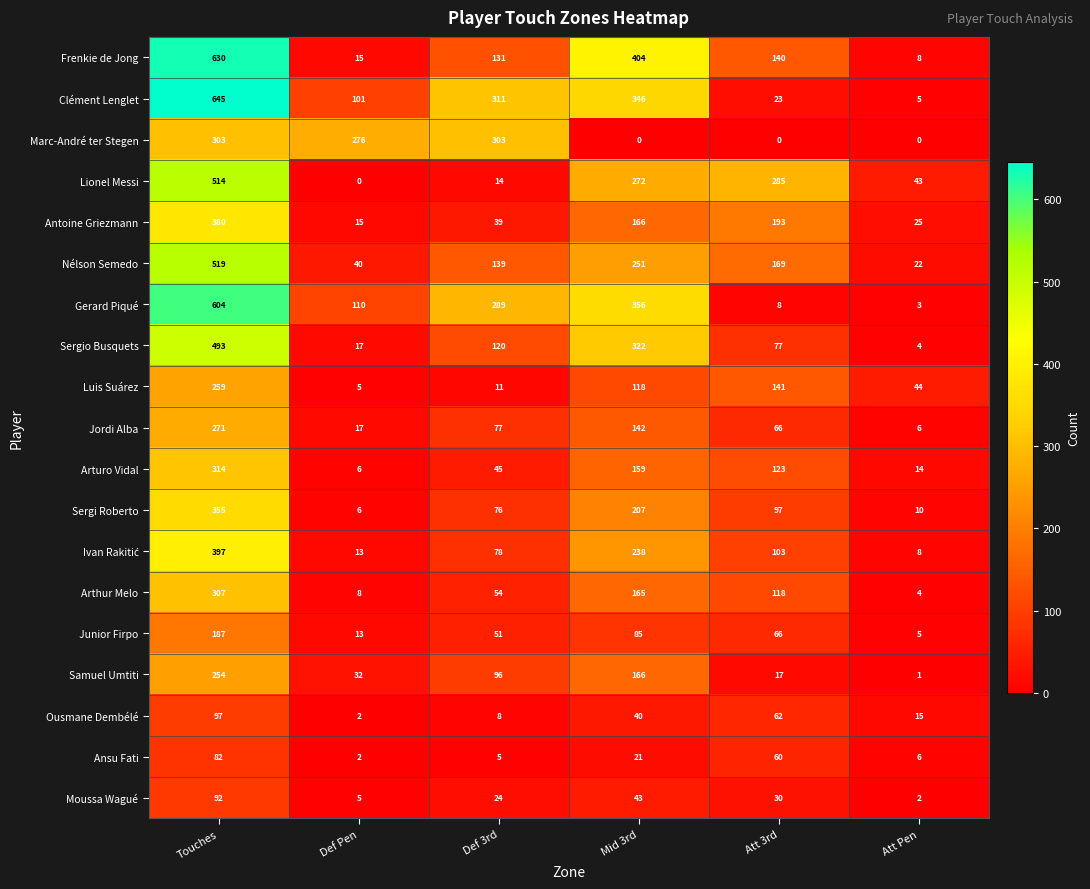

At which label does Ansu Fati reach its minimum?

Def Pen